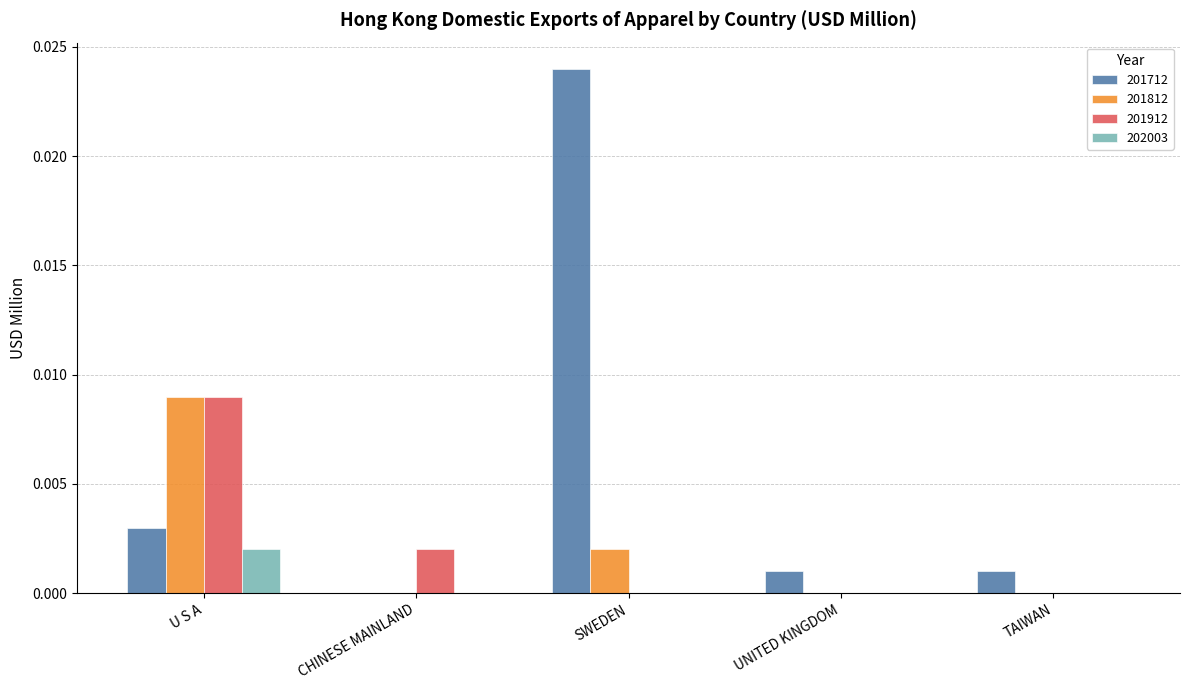

How many 201812 values are between 0 and 1?

5